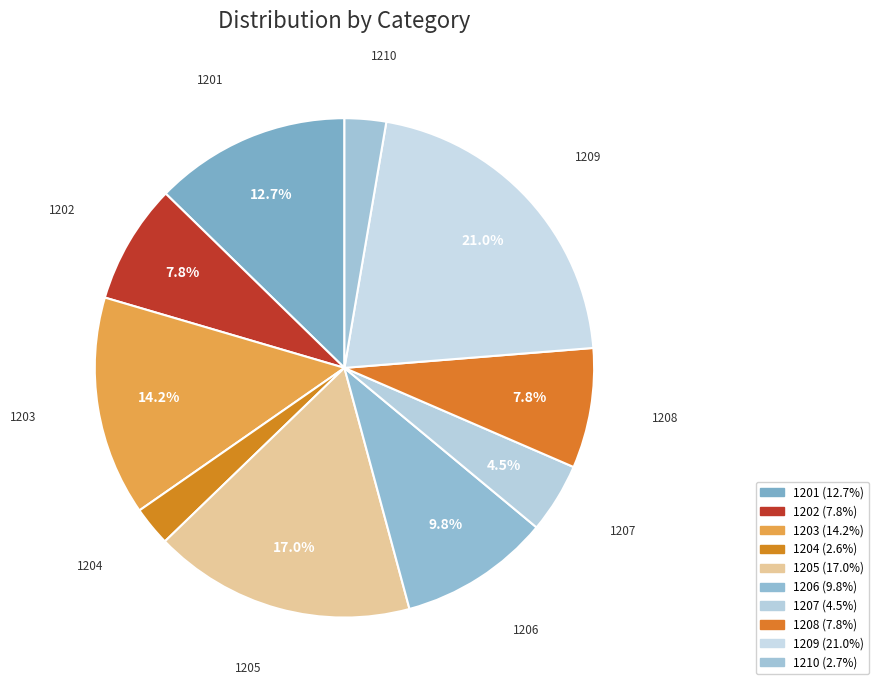

Does 1206 represent more than half of the total?

No